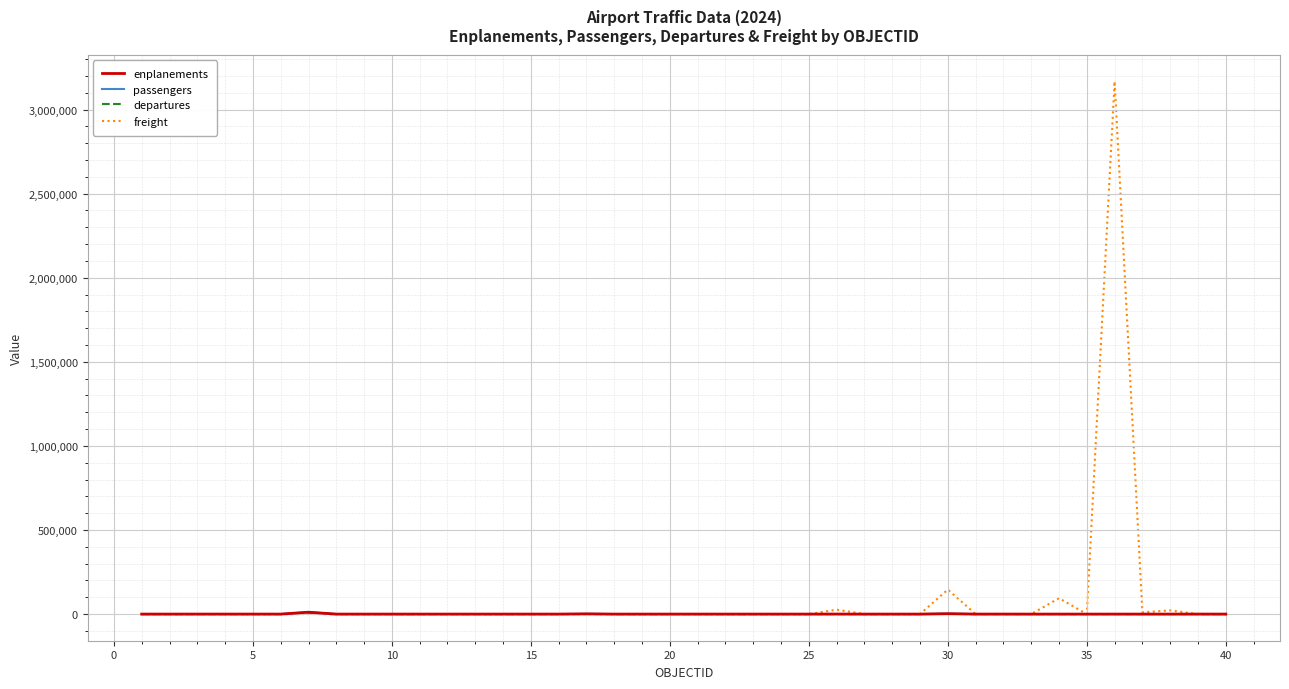

What is the sum of all enplanements values?

15664